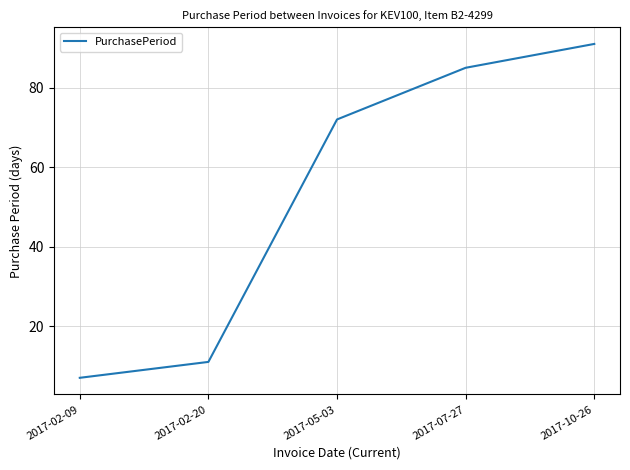

The value at 2017-05-03 is 48. True or false?

False